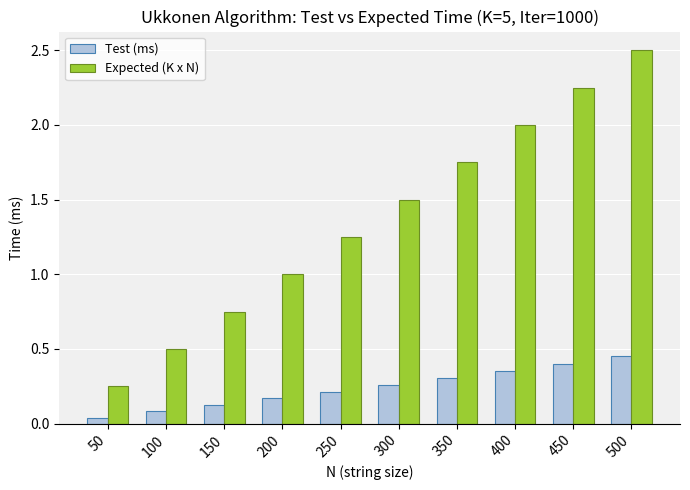

What is the sum of all Expected (K x N) values?

13.8